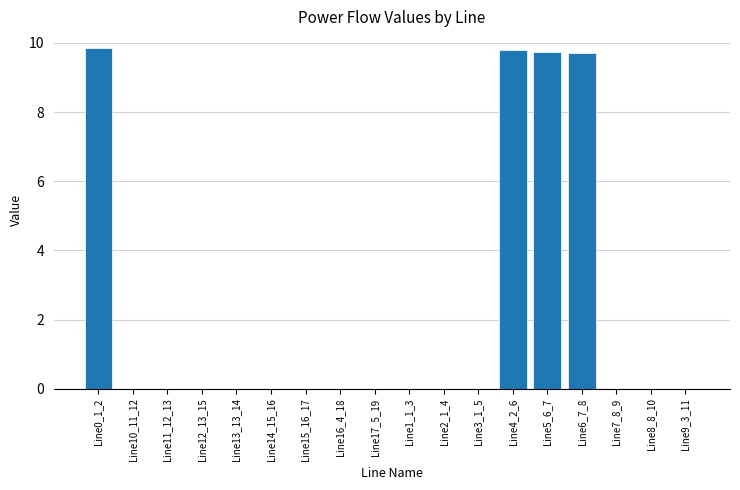

True or false: the data shows 0.0 at Line9_3_11.

True